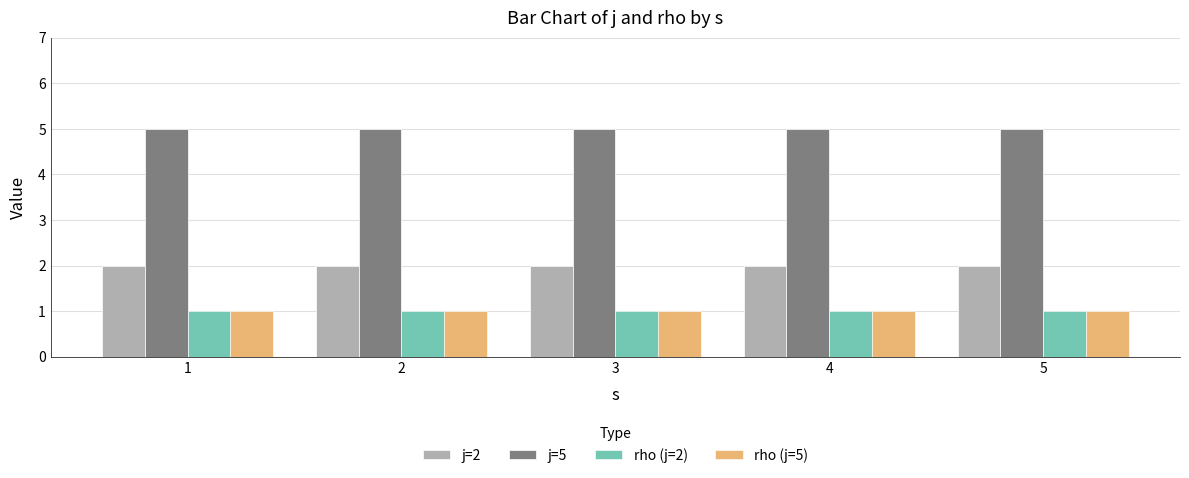

What are all the series names shown in the legend?

j=2, j=5, rho (j=2), rho (j=5)